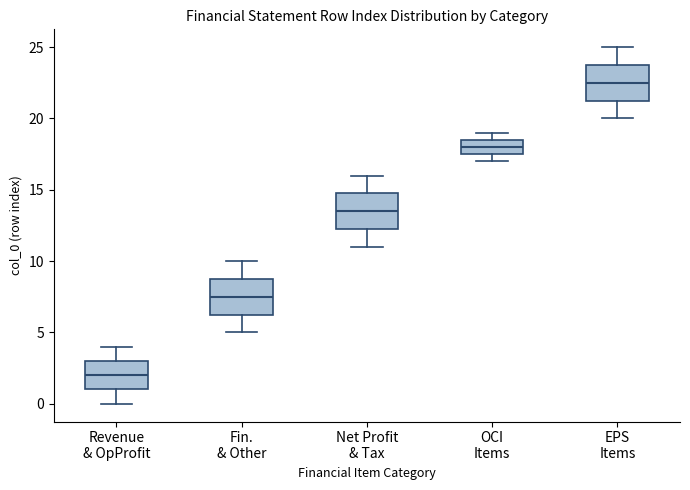

Reading left to right, read every box against the y-axis: the position of its median line, the range the box covers, and the ends of its whiskers. The values are not printed on the chart, so give them approximately, as read against the axis.

Revenue & OpProfit: median 2.0, box 1.0 to 3.0, whiskers 0.0 to 4.0
Fin. & Other: median 7.5, box 6.5 to 9.0, whiskers 5.0 to 10.0
Net Profit & Tax: median 13.5, box 12.5 to 15.0, whiskers 11.0 to 16.0
OCI Items: median 18.0, box 17.5 to 18.5, whiskers 17.0 to 19.0
EPS Items: median 22.5, box 21.5 to 24.0, whiskers 20.0 to 25.0